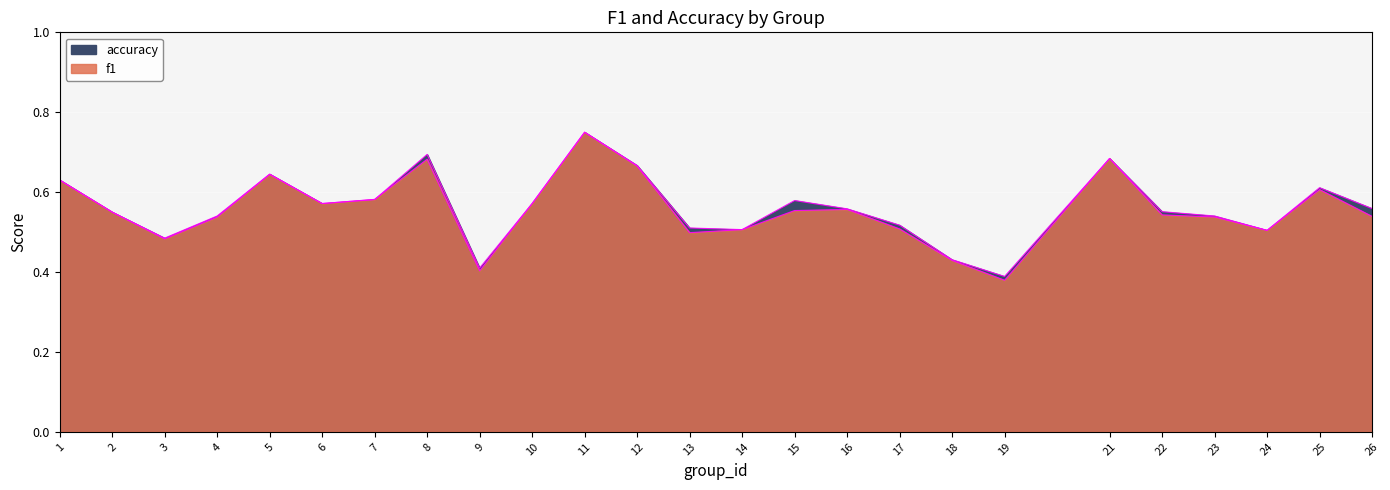

How many interior local peaks does the f1 series have?

6